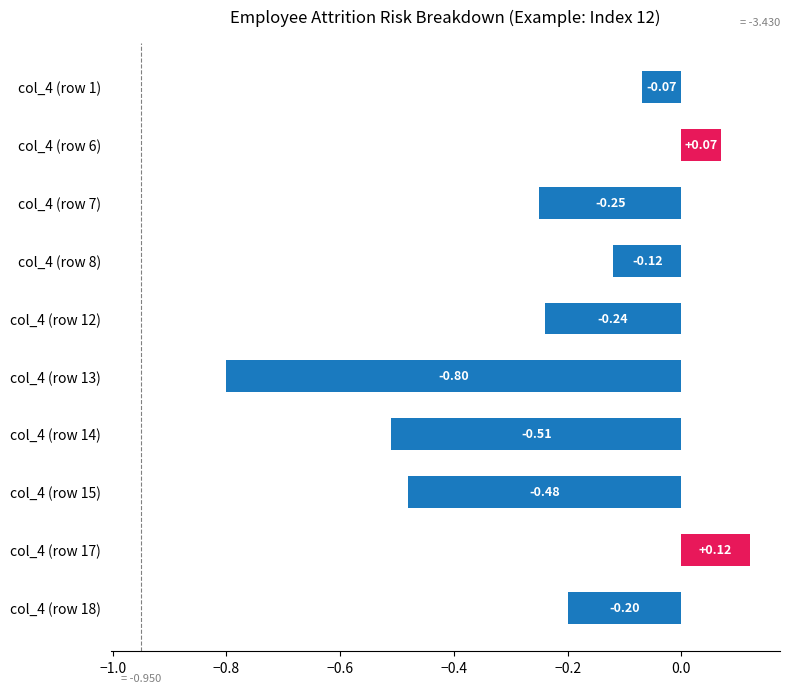

Between col_4 (row 1) and col_4 (row 6), which is larger?

col_4 (row 6)